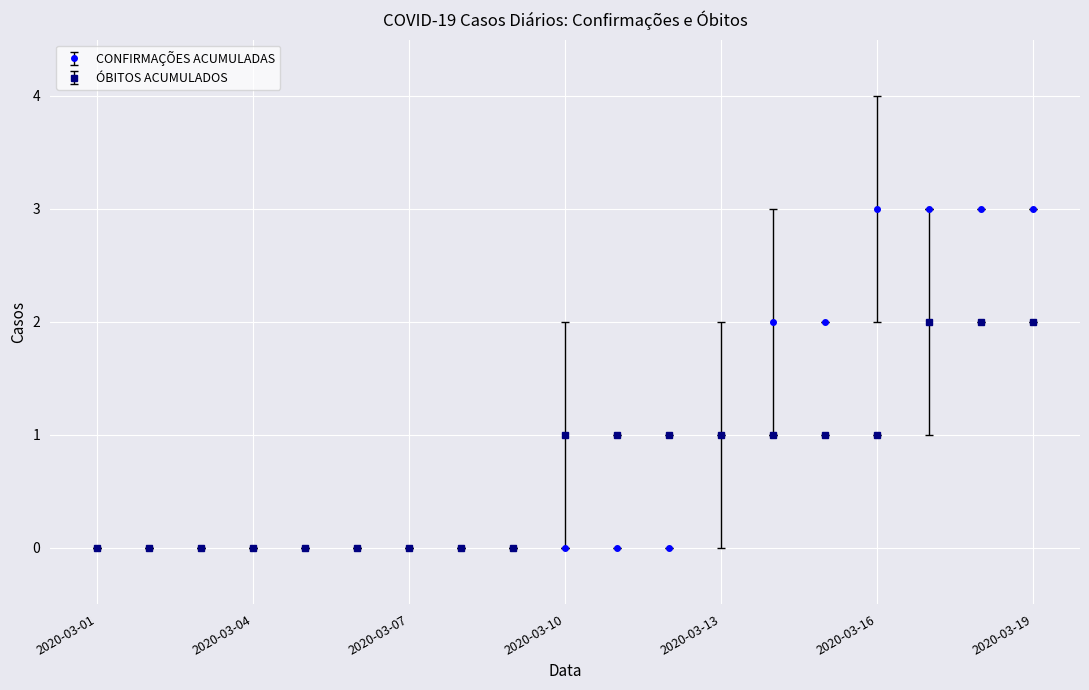

Count the CONFIRMAÇÕES ACUMULADAS values in the range 0 to 2.

15